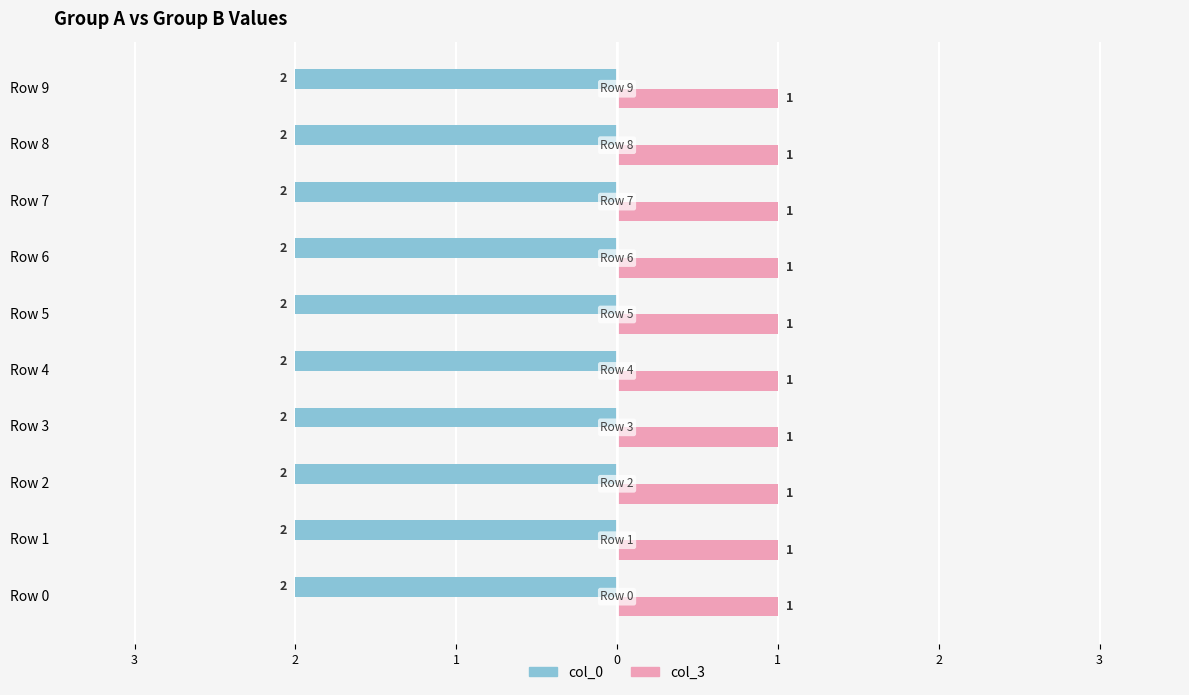

Which has a higher value, Row 2 or Row 3?

Row 2